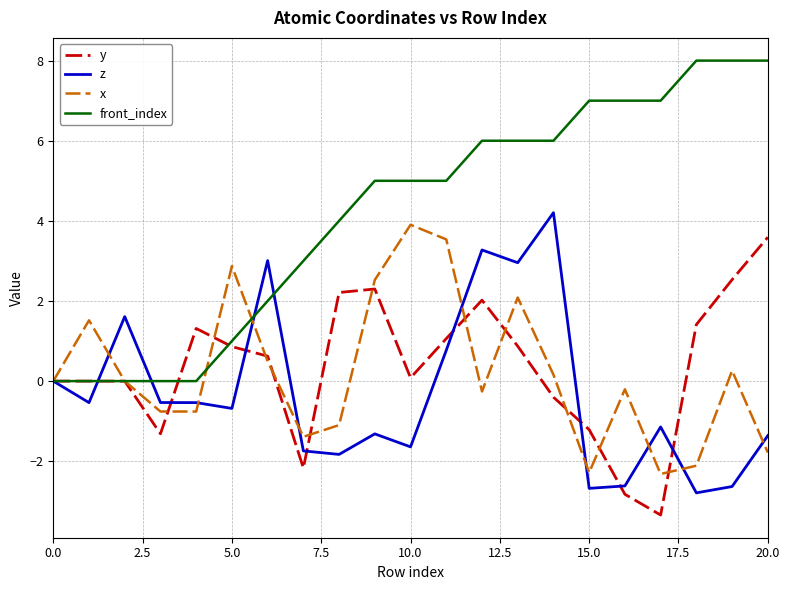

What is the lowest value of the y series?

-3.3